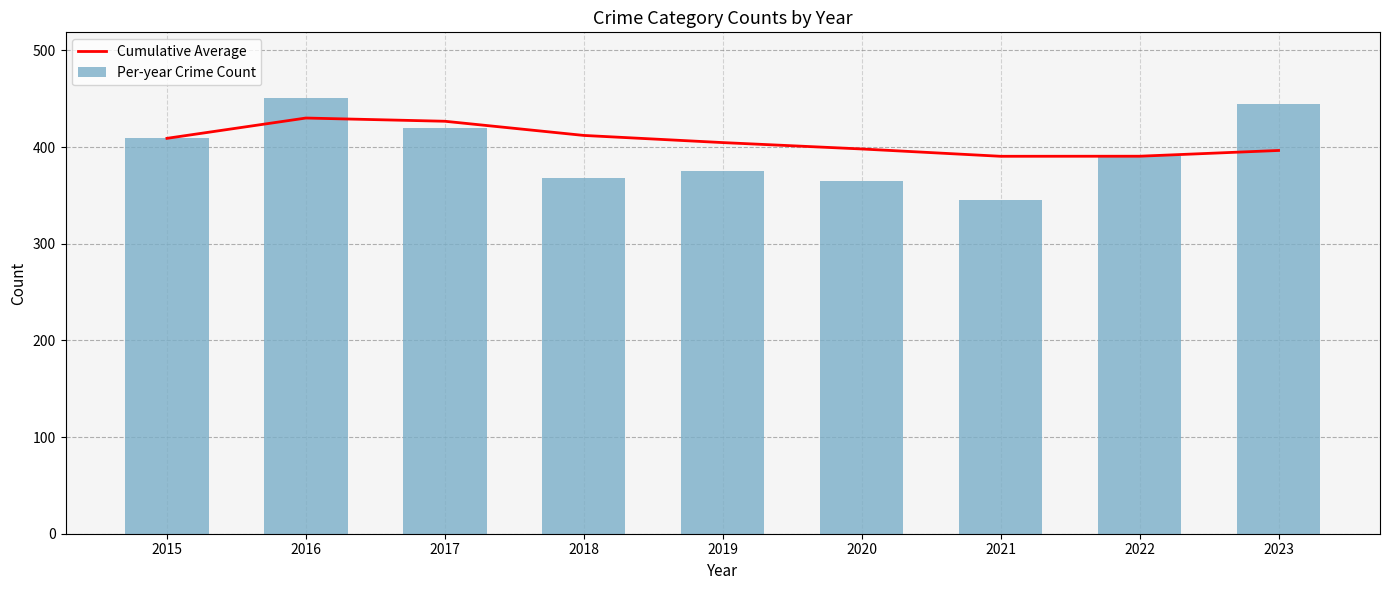

What is the difference between the Cumulative Average values at 2020 and 2015?

11.0